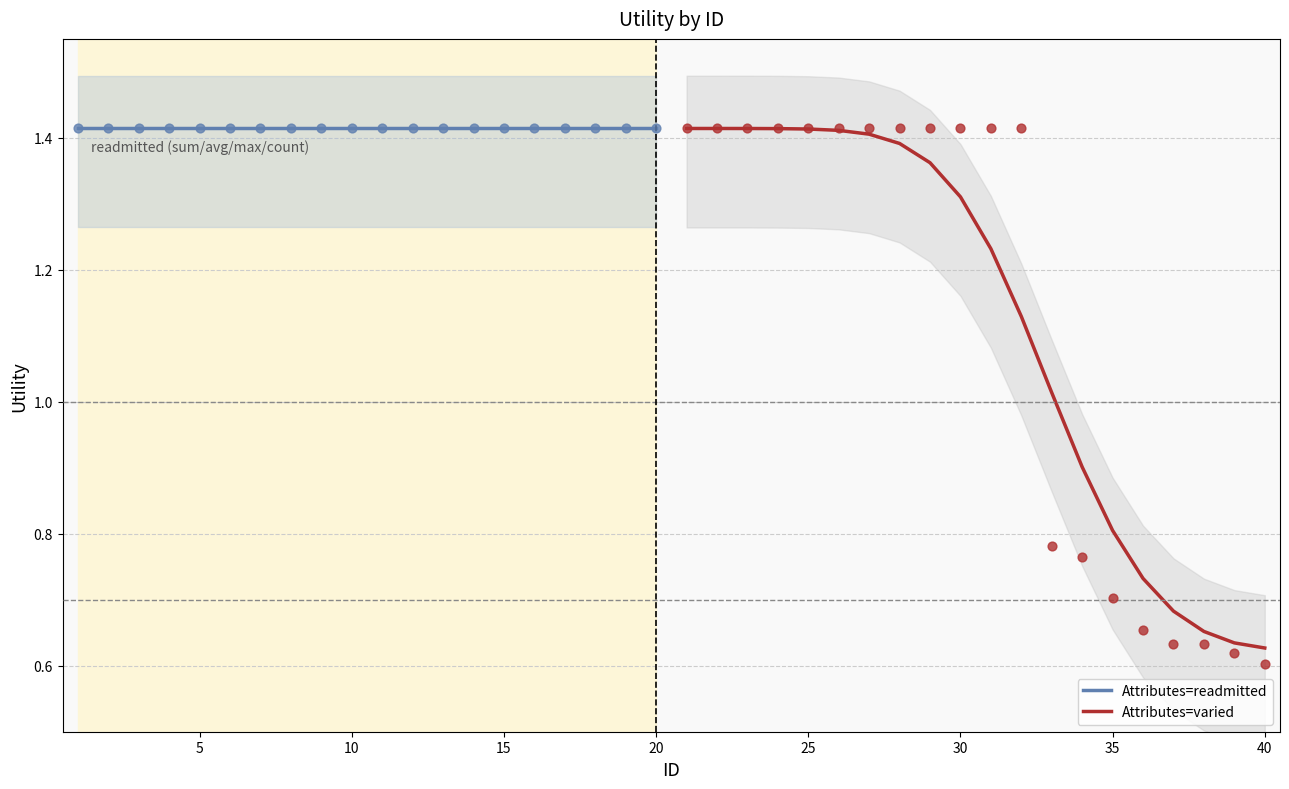

Which series has the largest total across all categories?

Attributes=readmitted